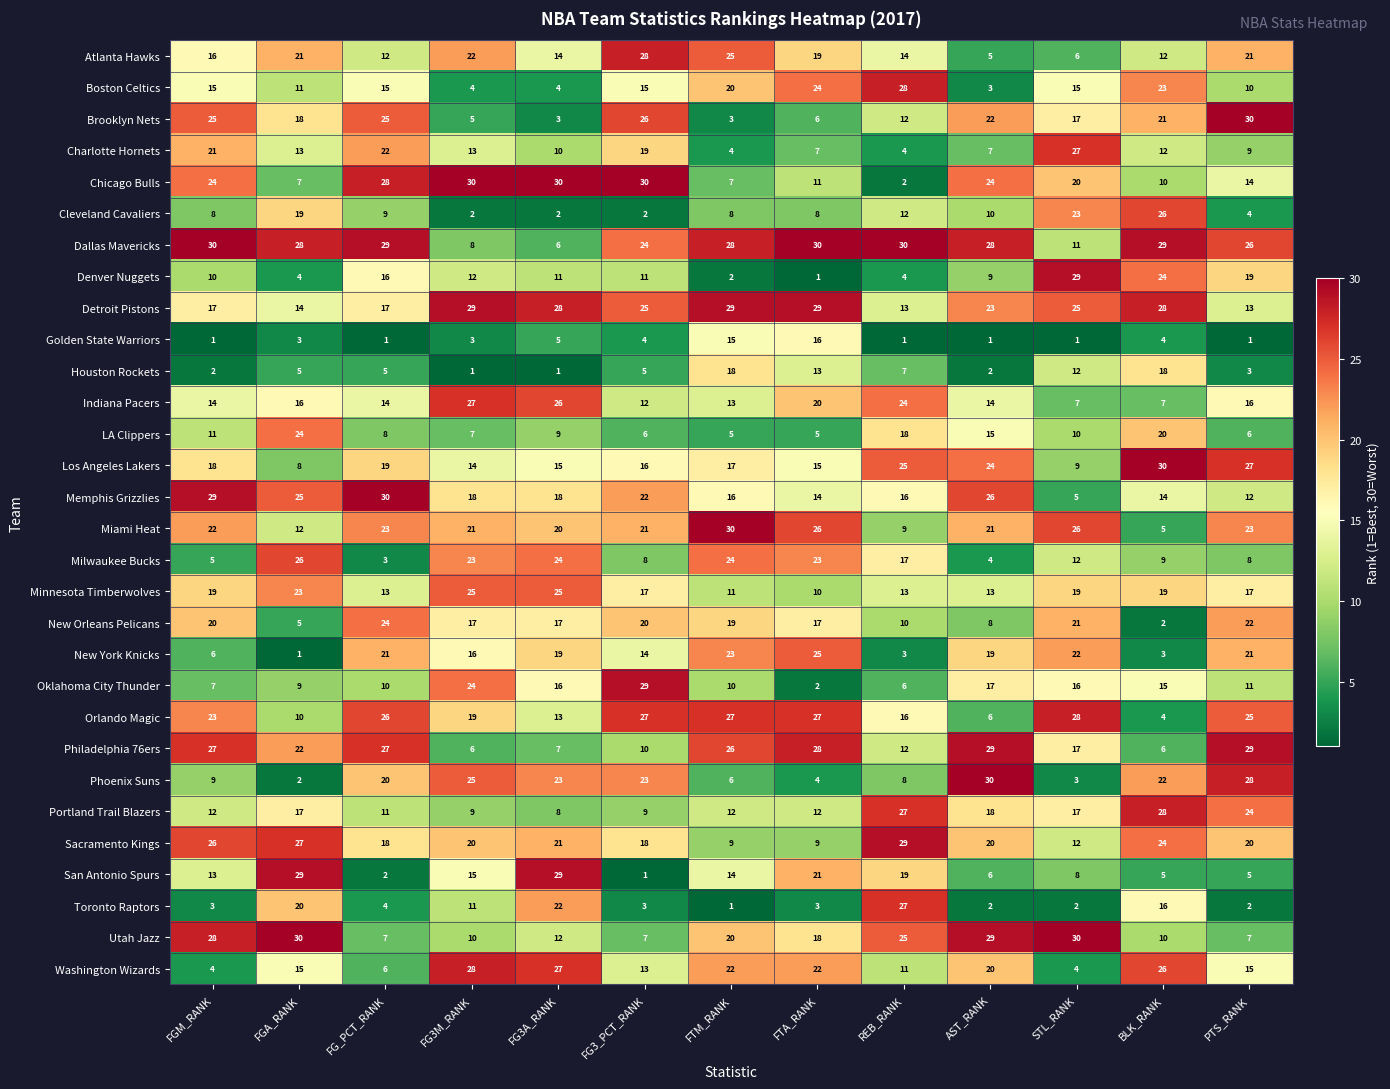

What is the difference between the maximum and minimum values in the Detroit Pistons series?

16